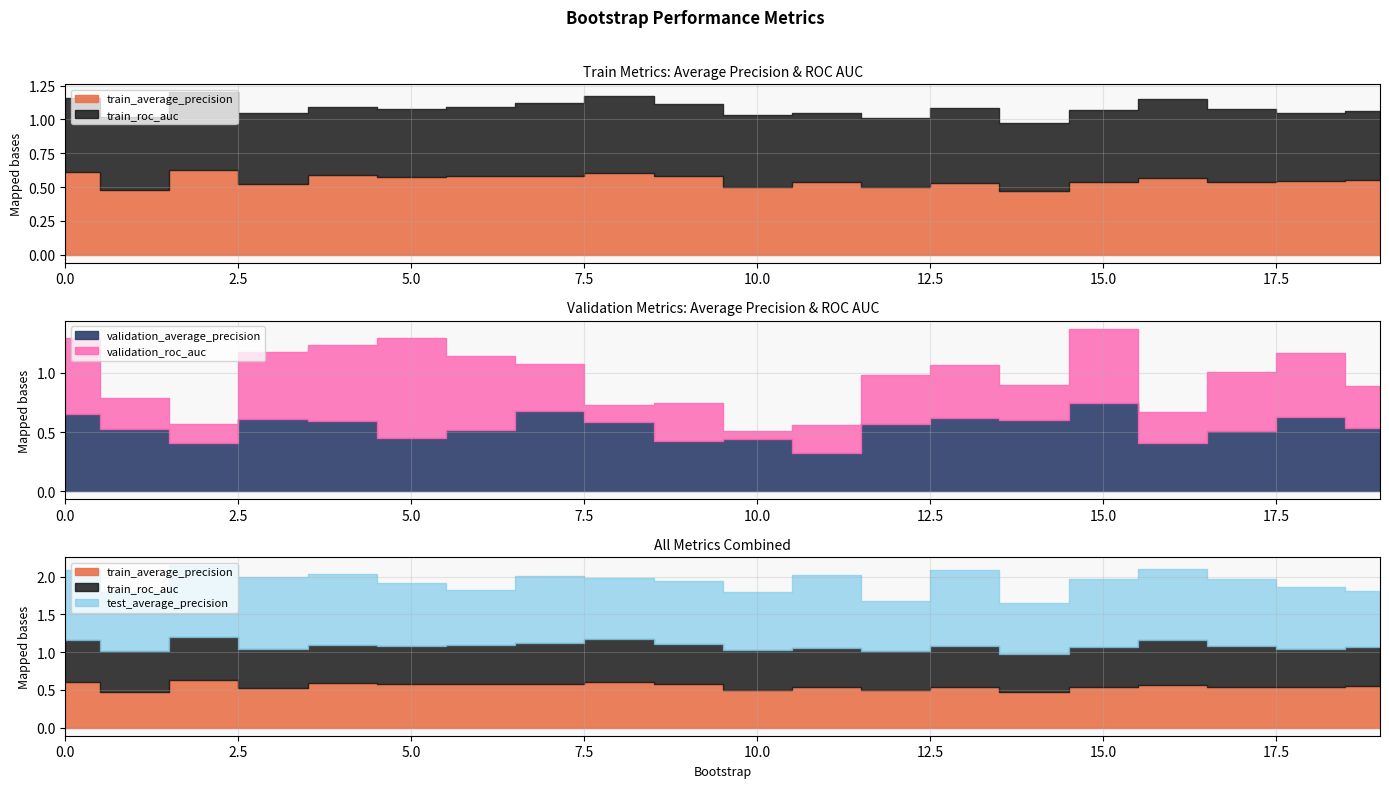

At how many categories does at least one series exceed 0?

20